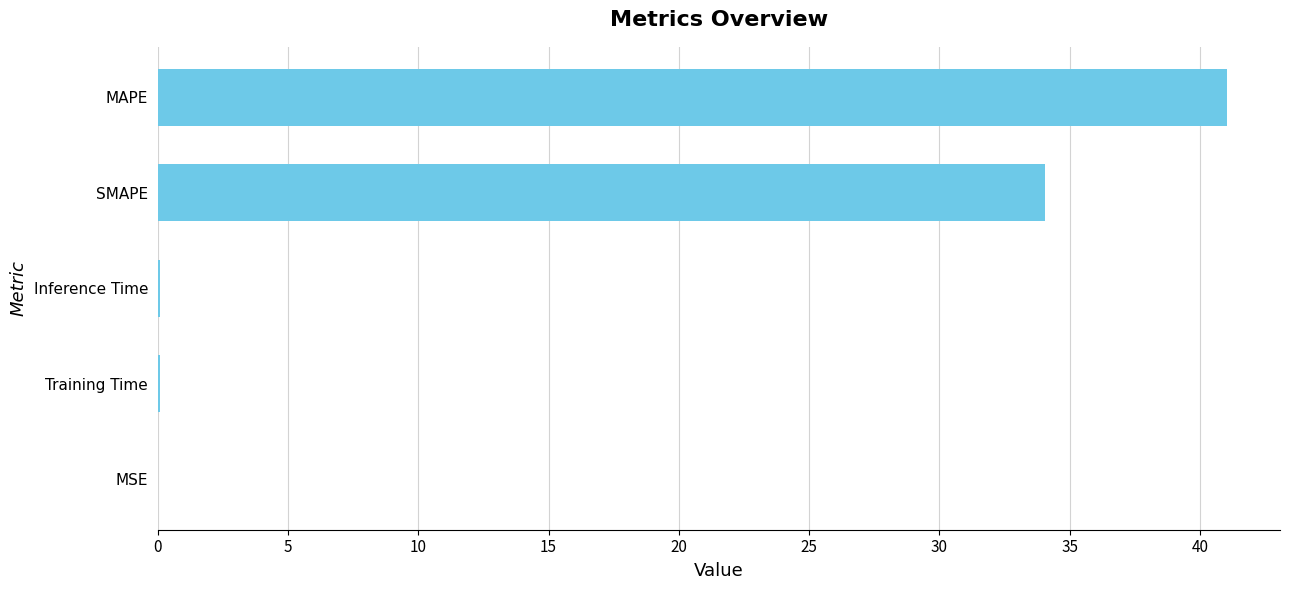

At which label is the value closest to 20?

SMAPE